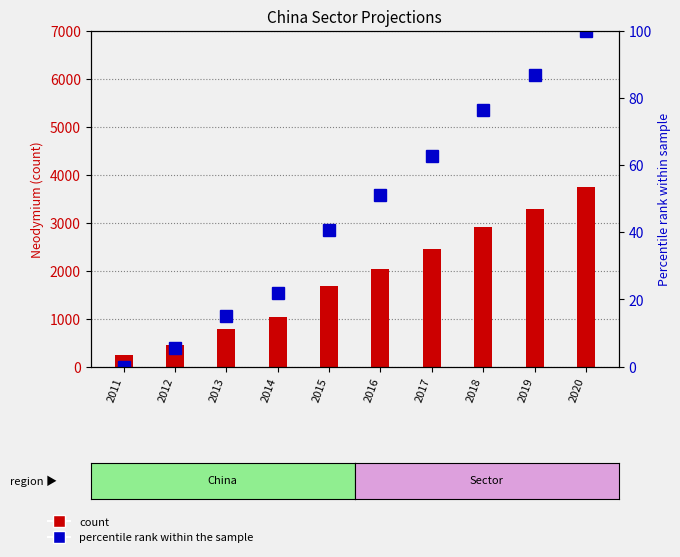

What is the total value across all series at 2015?

1710.6